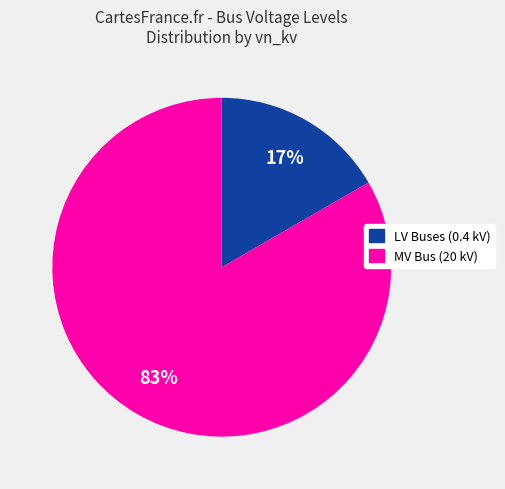

Does any single category account for the majority?

Yes